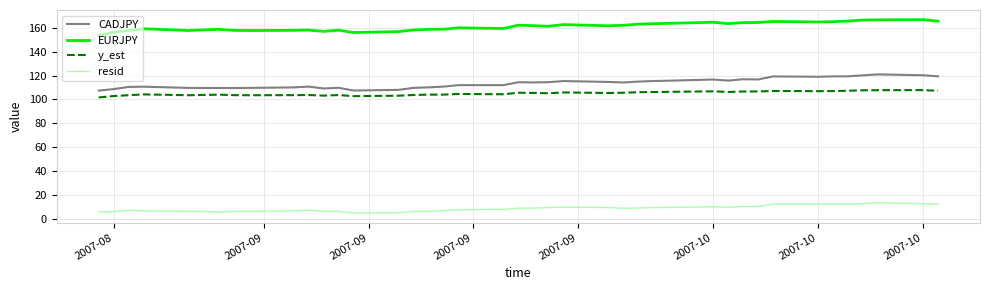

Rank the series by their maximum value, from lowest to highest.

resid, y_est, CADJPY, EURJPY